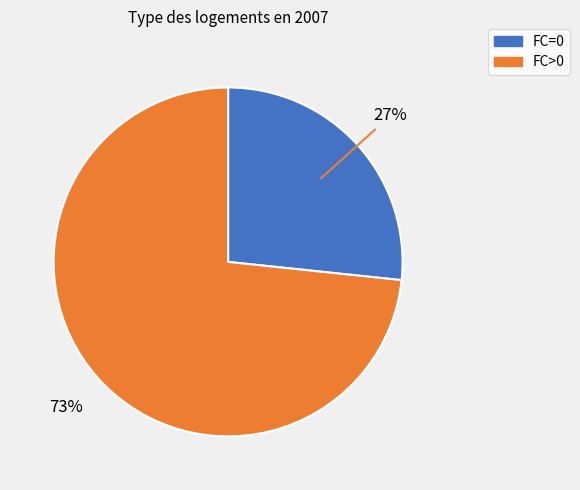

To the nearest percent, what is the average slice percentage?

50%